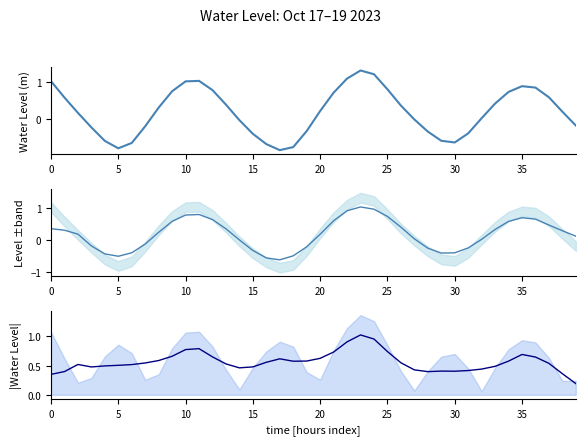

What is the highest value of the |Water Level| smooth series?

1.0